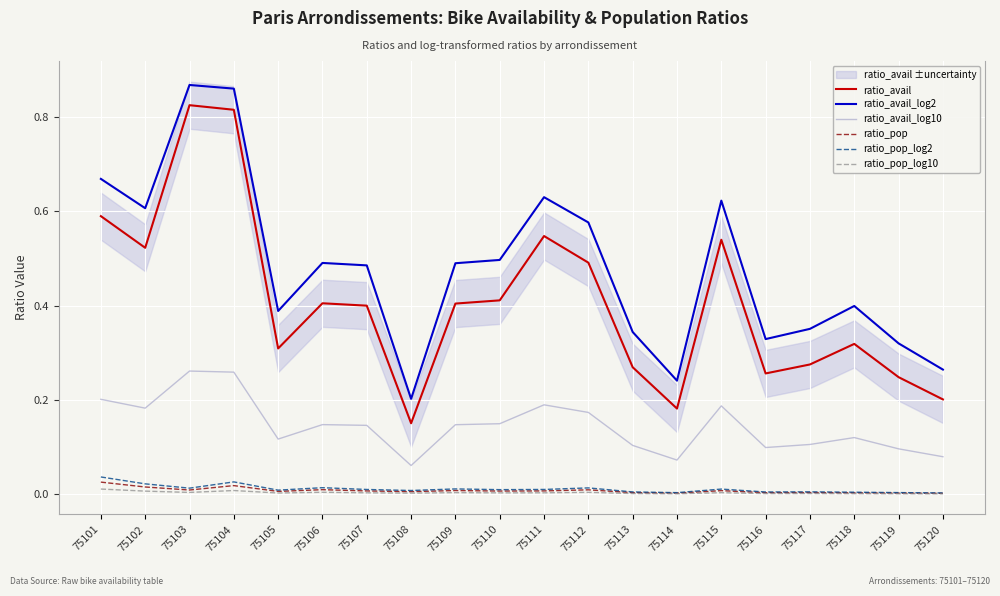

What is the sum of the ratio_avail values at 75107 and 75117?

0.7